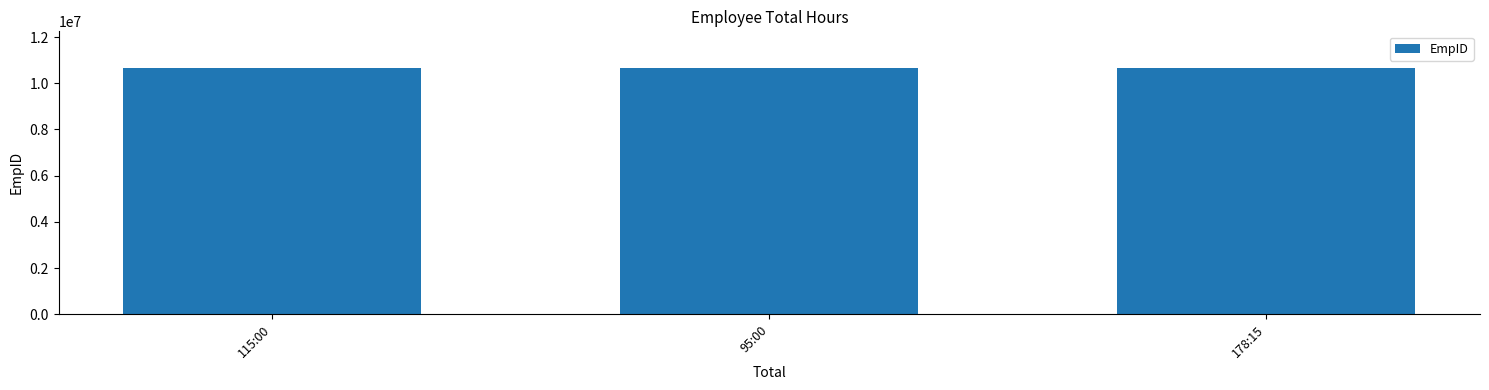

The chart shows a value of 6894133 at 115:00. True or false?

False